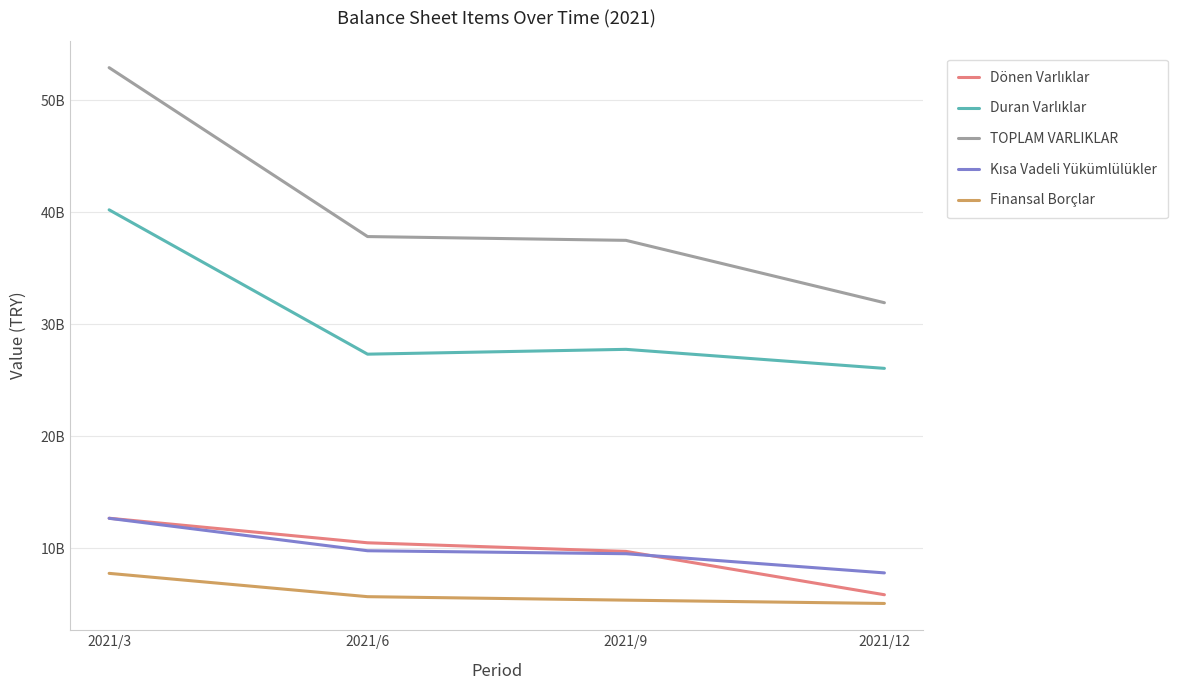

Rank the series by their maximum value, from highest to lowest.

TOPLAM VARLIKLAR, Duran Varlıklar, Dönen Varlıklar, Kısa Vadeli Yükümlülükler, Finansal Borçlar